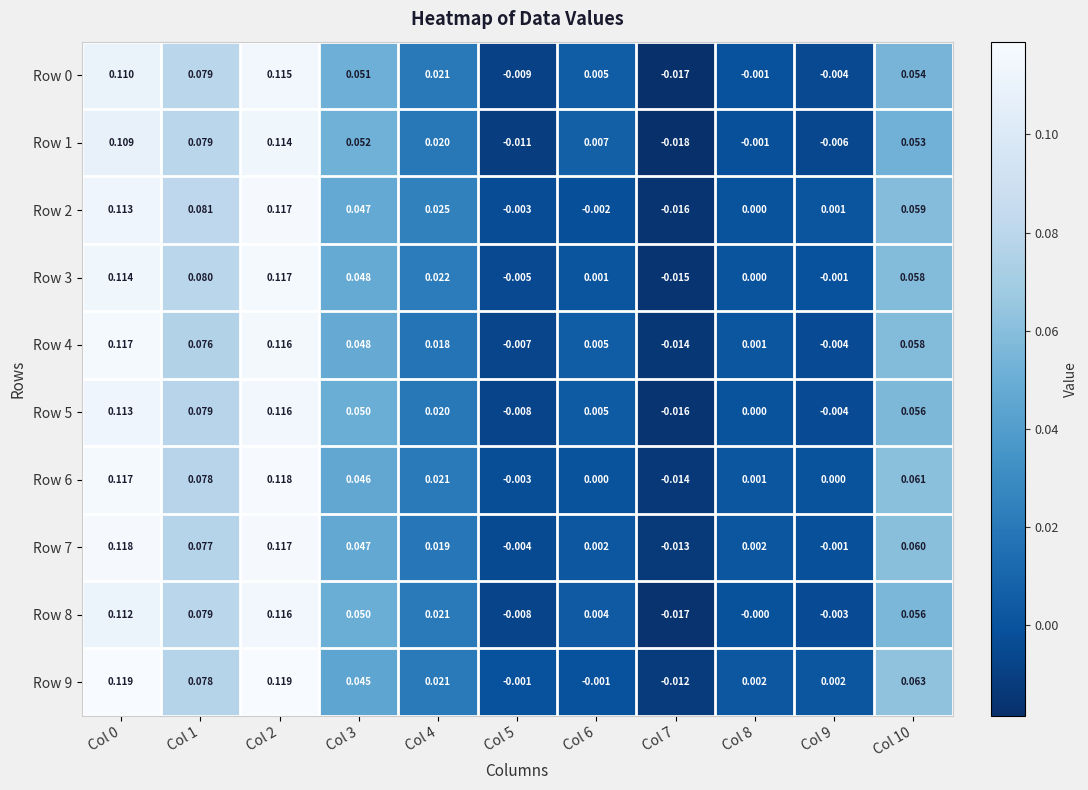

Is the value of Row 7 at Col 4 greater than the value of Row 6 at Col 9?

Yes